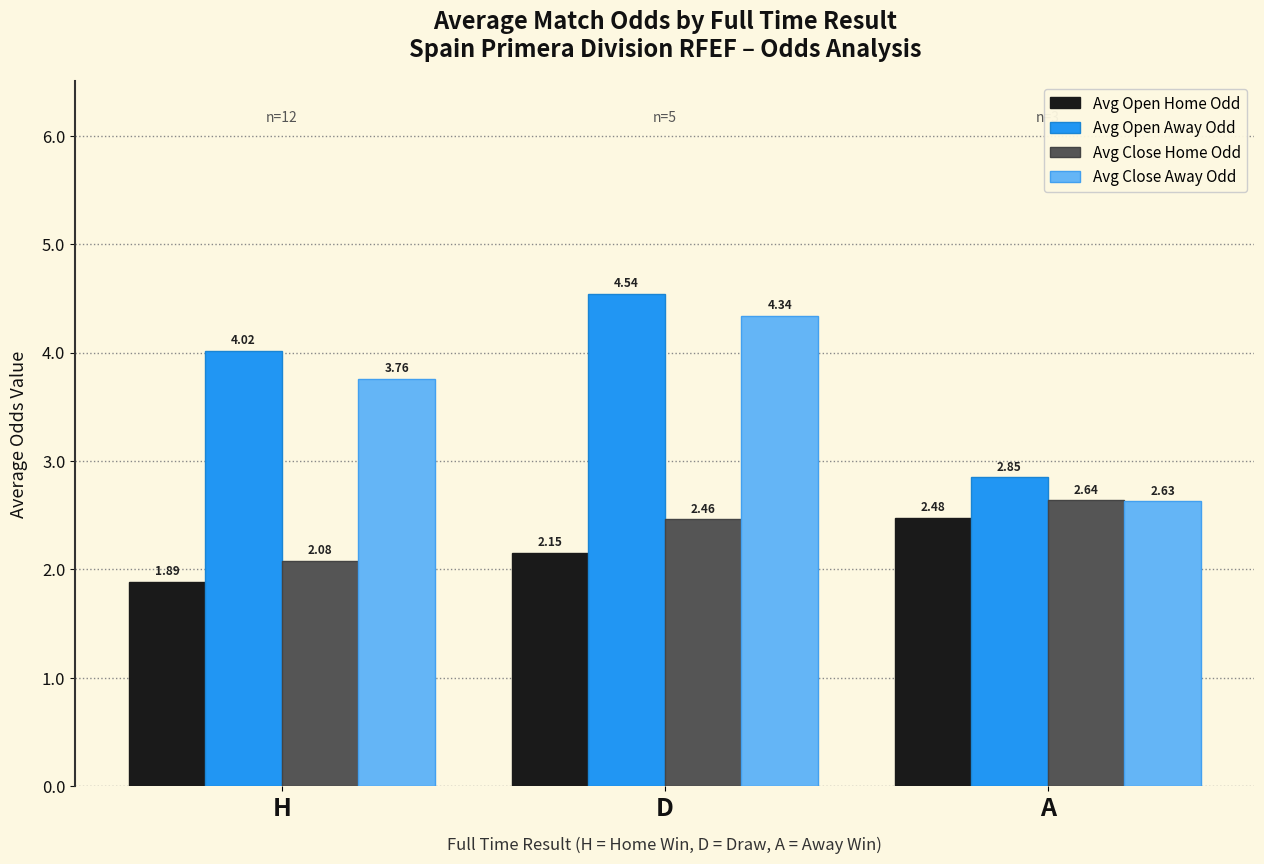

Which series changed the most between D and A?

Avg Close Away Odd